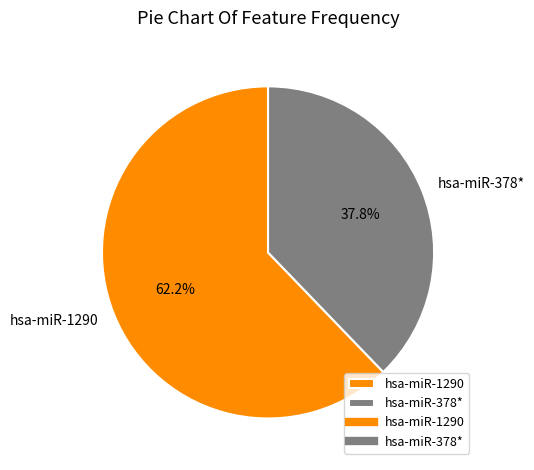

To the nearest percent, what is the average slice percentage?

50%